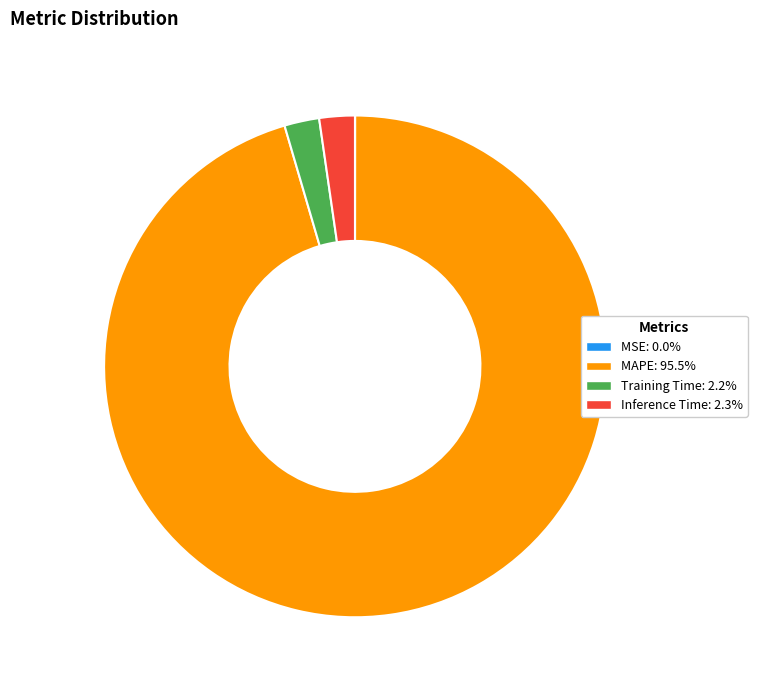

Combined, do Training Time and MAPE account for over 50%?

Yes